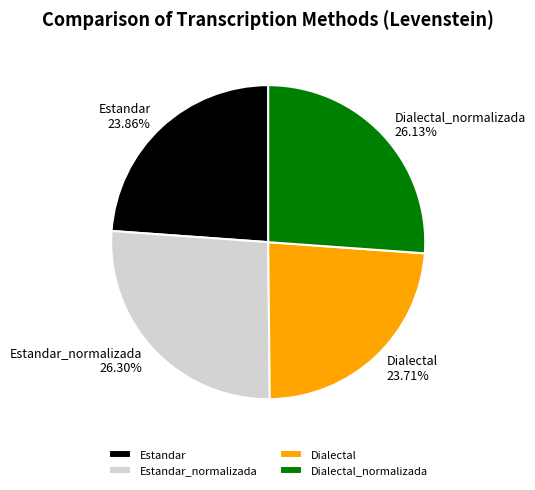

Between Dialectal_normalizada and Dialectal, which is larger?

Dialectal_normalizada